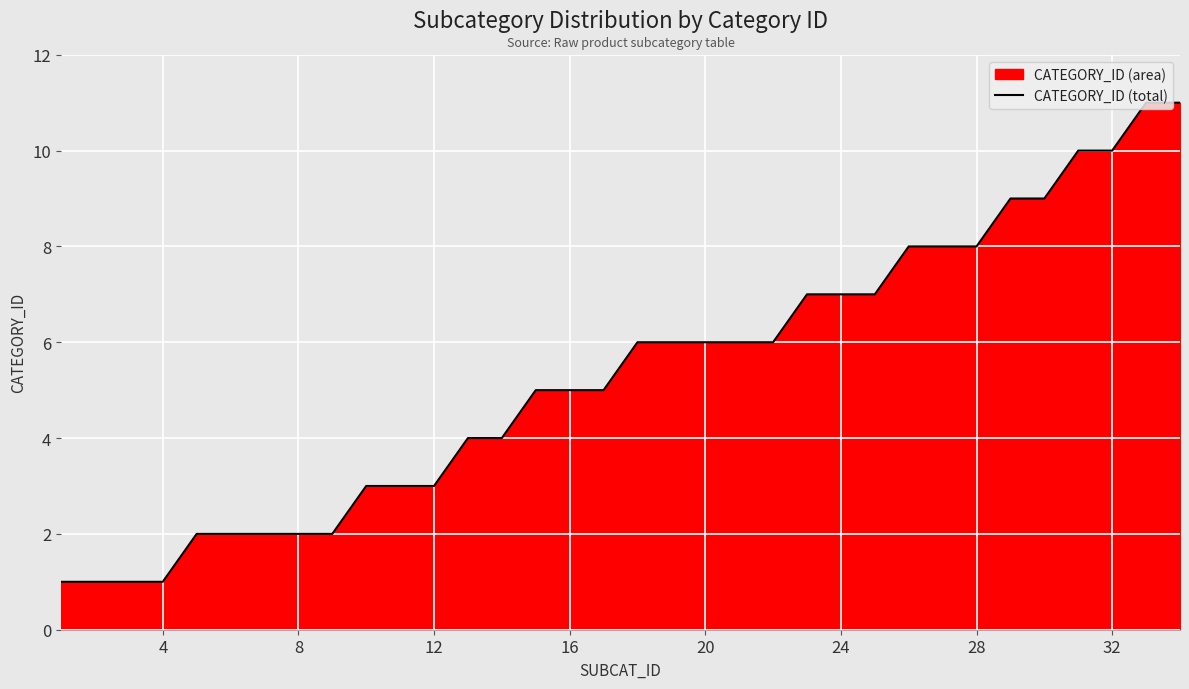

Is it true that the value at 8 is 2?

True